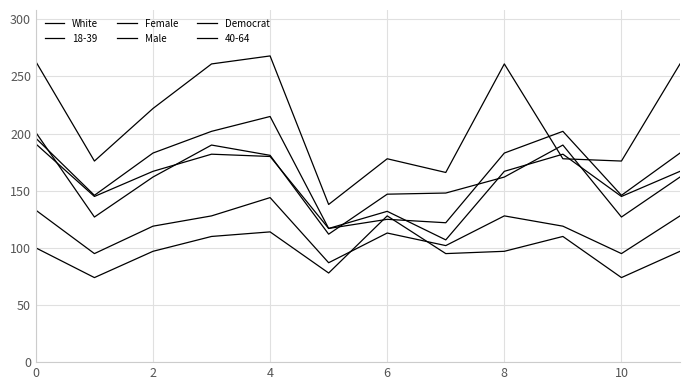

Is this an area chart (filled region under the line)?

No